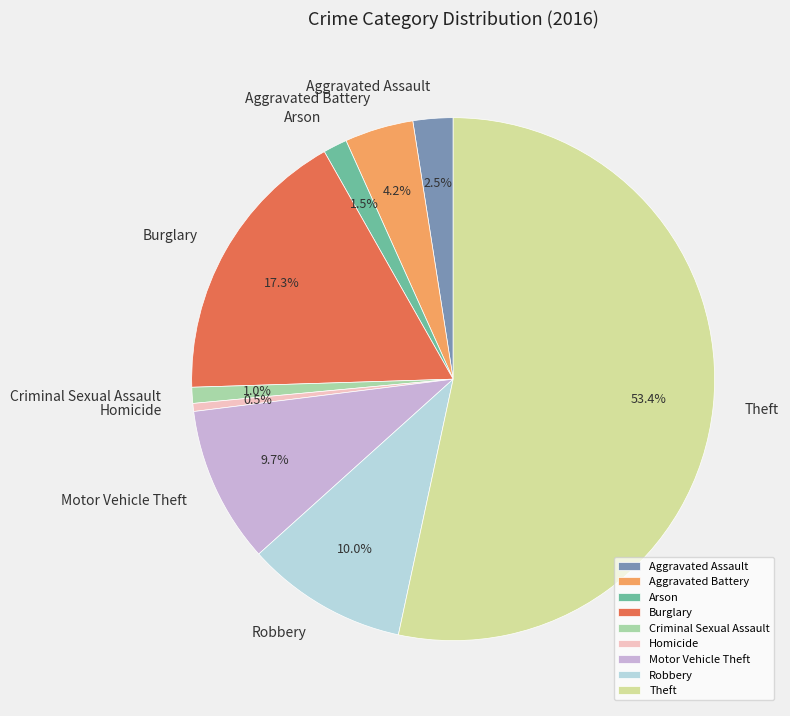

True or false: Robbery accounts for 23% of the total.

False